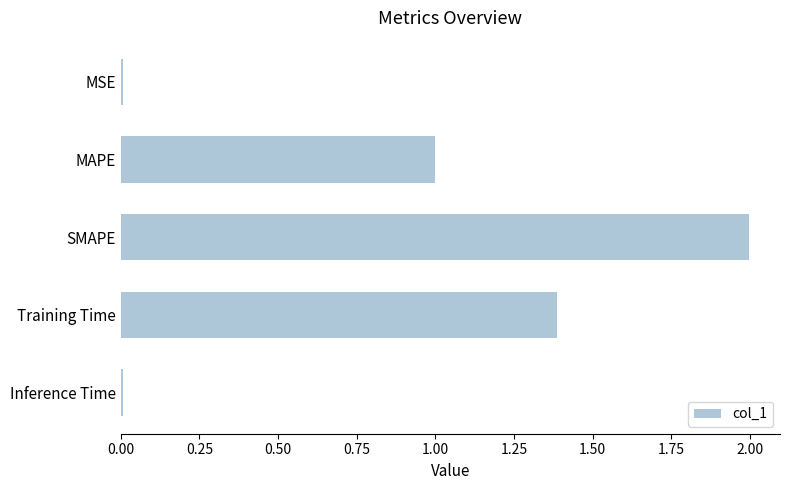

Is it true that the value at Inference Time is 0.0?

True